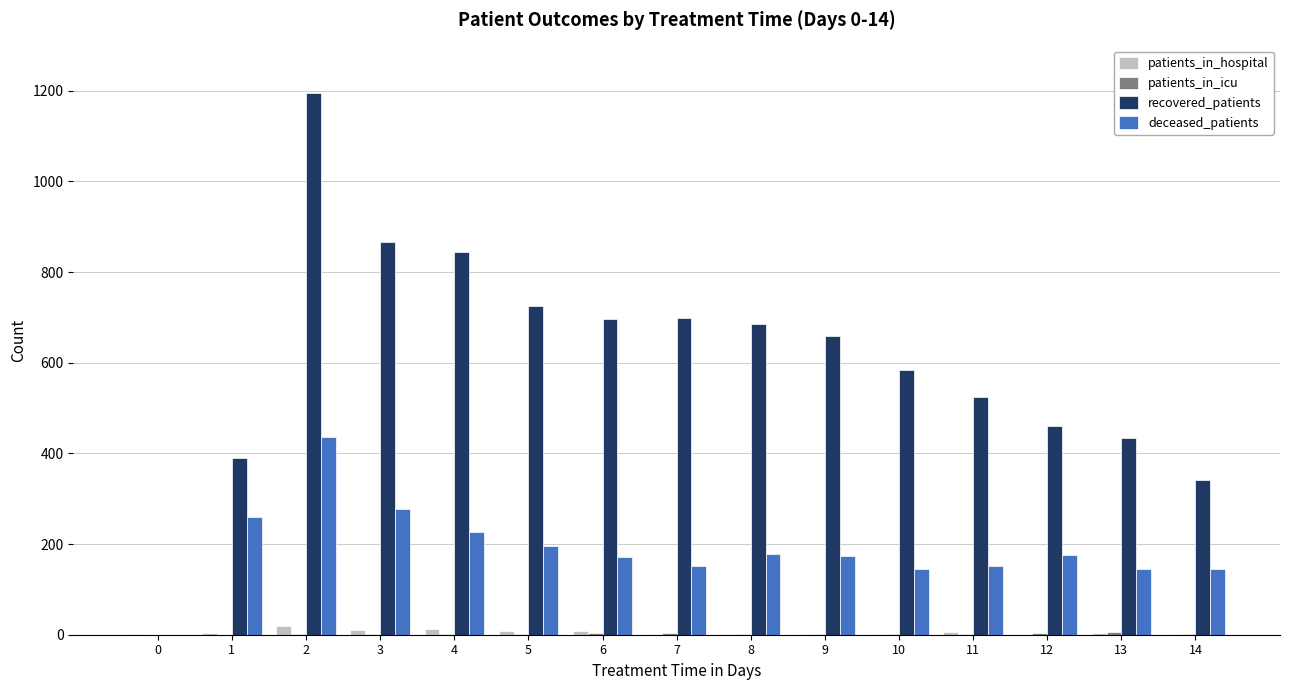

Is it true that deceased_patients equals 221 at 11?

False